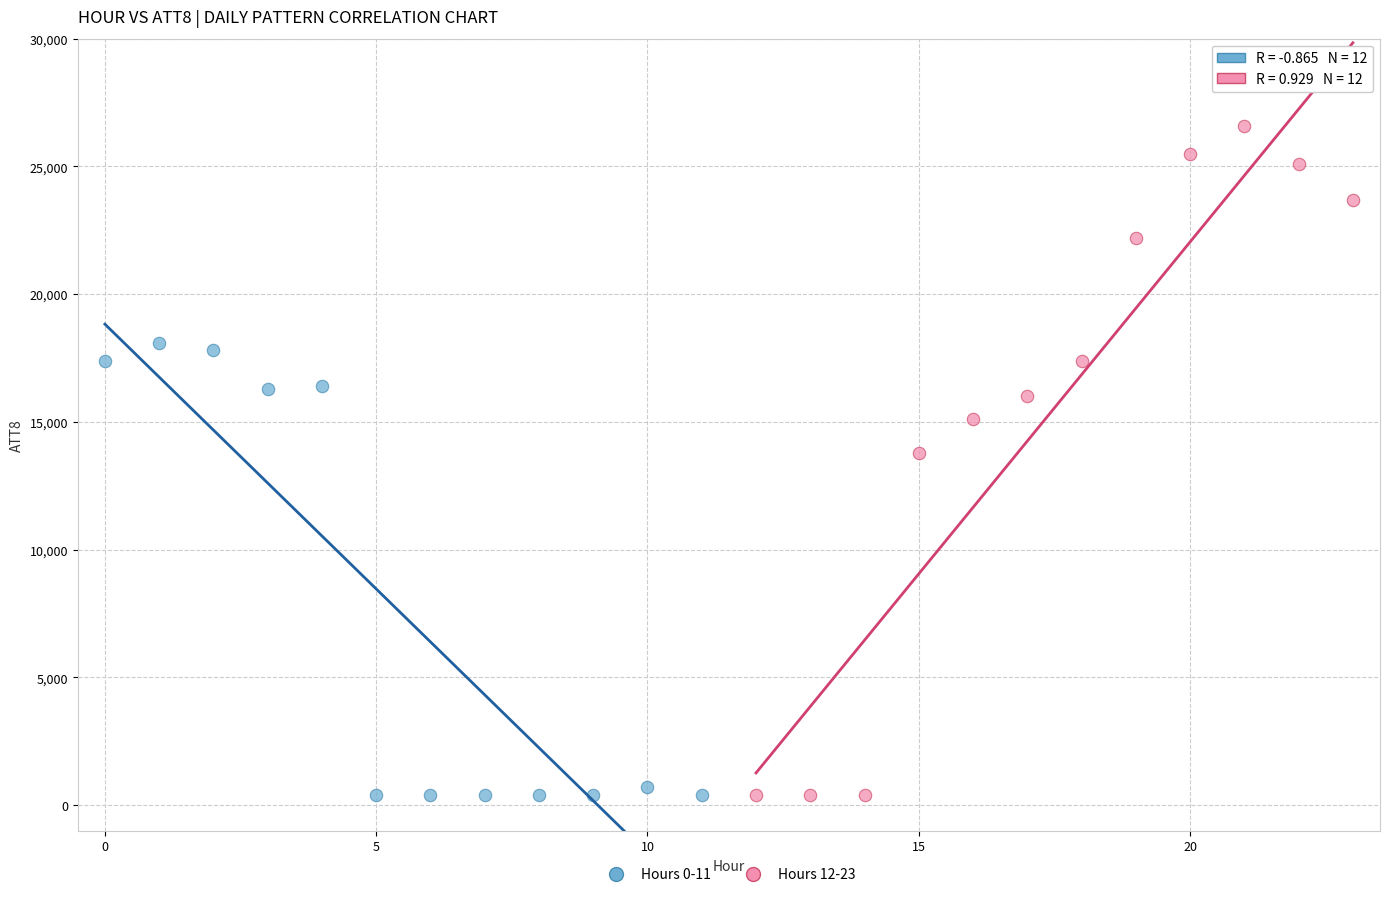

Which series contains the highest Y value?

Hours 12-23